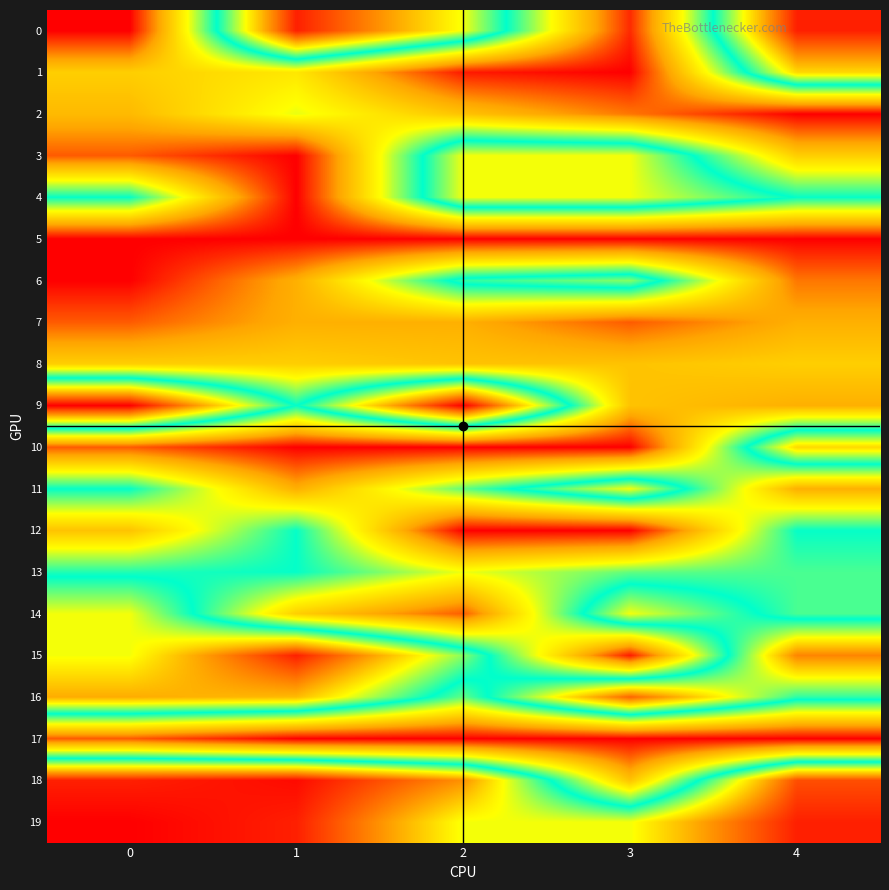

Reading right to left, list all the values displayed in this chart.

0: 4=1667.9	3=75.0	2=1147.9	1=1667.9	0=0.0
1: 4=1247.9	3=0.0	2=46.0	1=507.0	0=425.0
2: 4=0.0	3=210.0	2=387.9	1=607.0	0=357.9
3: 4=425.0	3=1147.9	2=1147.9	1=0.0	0=160.0
4: 4=865.9	3=1147.9	2=1147.9	1=0.0	0=865.9
5: 4=0.0	3=0.0	2=0.0	1=0.0	0=0.0
6: 4=210.0	3=1023.9	2=923.9	1=325.0	0=0.0
7: 4=325.0	3=160.0	2=325.0	1=325.0	0=160.0
8: 4=425.0	3=387.9	2=387.9	1=425.0	0=425.0
9: 4=325.0	3=387.9	2=1741.9	1=865.9	0=1741.9
10: 4=1247.9	3=0.0	2=0.0	1=0.0	0=160.0
11: 4=325.0	3=1147.9	2=759.9	1=325.0	0=865.9
12: 4=865.9	3=0.0	2=0.0	1=865.9	0=387.9
13: 4=788.9	3=759.9	2=597.9	1=865.9	0=836.9
14: 4=788.9	3=1147.9	2=164.0	1=425.0	0=1147.9
15: 4=1437.9	3=46.0	2=1023.9	1=1667.9	0=1147.9
16: 4=923.9	3=1511.9	2=759.9	1=1315.9	0=1347.9
17: 4=0.0	3=0.0	2=0.0	1=0.0	0=160.0
18: 4=1561.9	3=387.9	2=1407.9	1=1715.9	0=1667.9
19: 4=1667.9	3=1147.9	2=1147.9	1=1667.9	0=1741.9